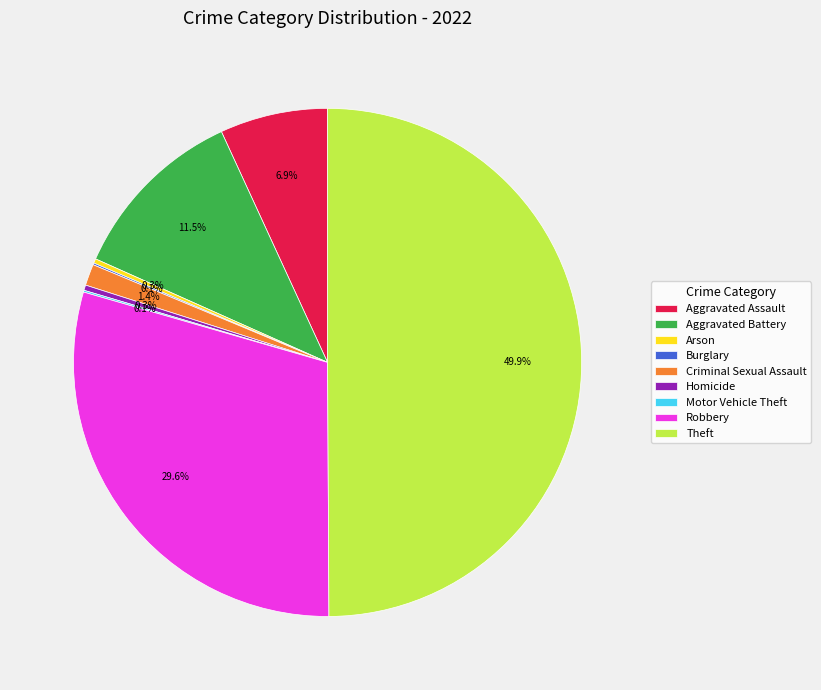

Does Aggravated Assault account for over 50% of the chart?

No